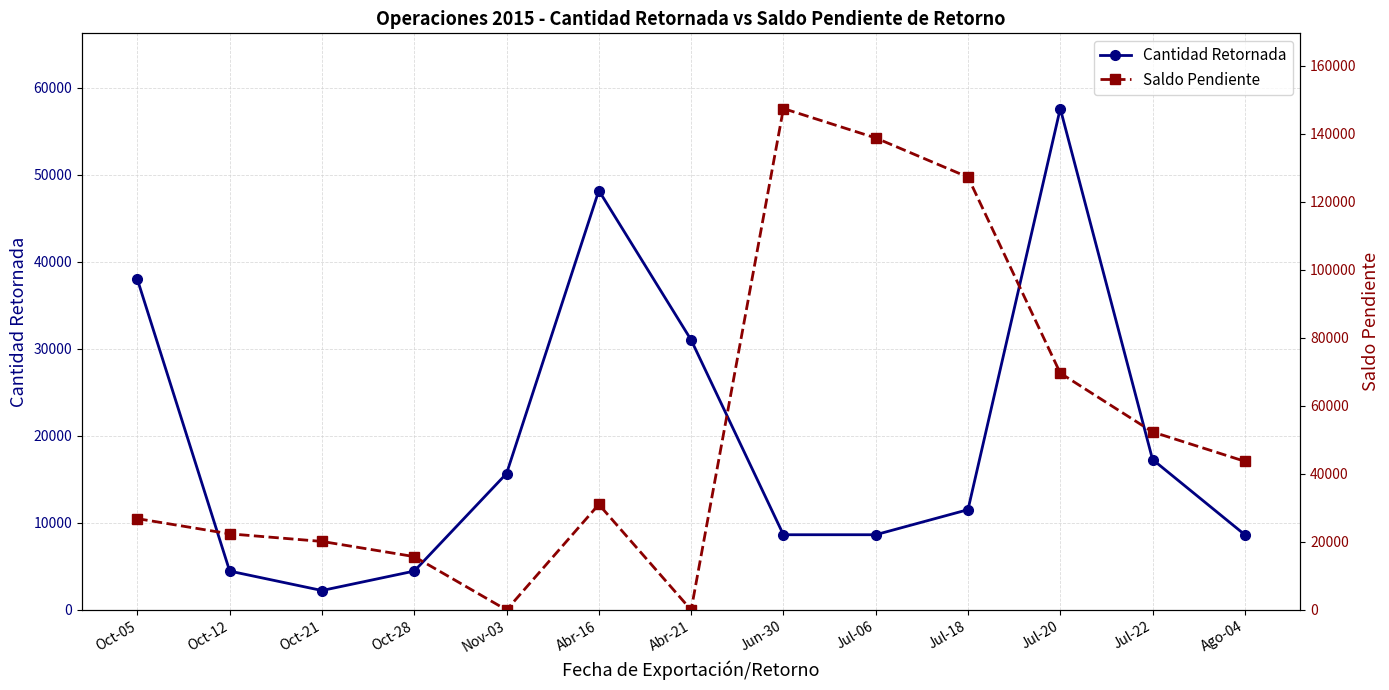

Which series has the largest total across all categories?

Saldo Pendiente